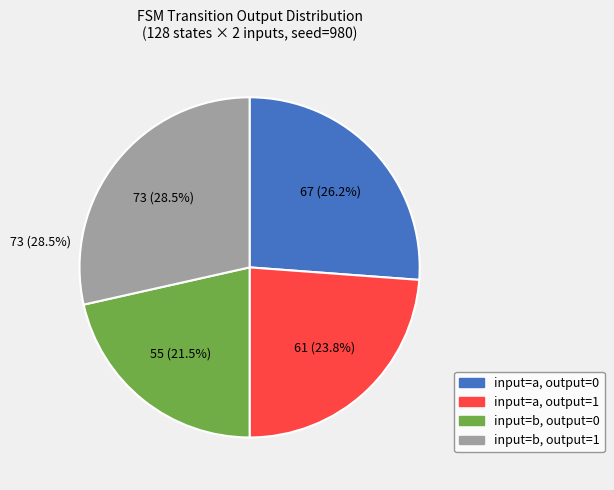

Approximately how many times larger is the value at input=a, output=0 compared to input=a, output=1?

1.1